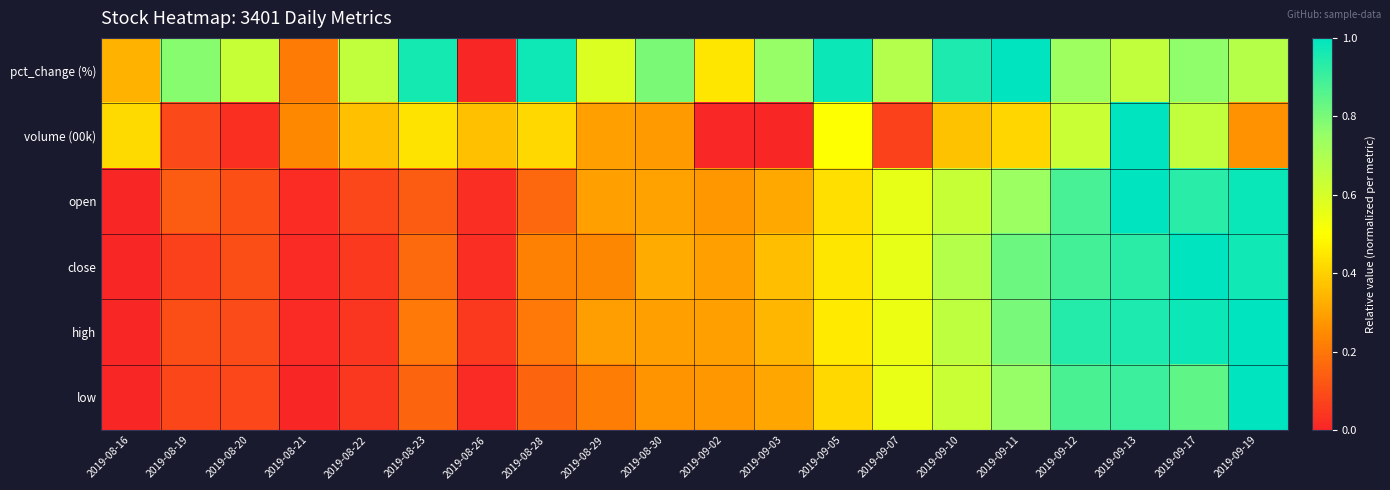

List the series in order of their peak value, lowest first.

pct_change (%), volume (00k), open, close, high, low